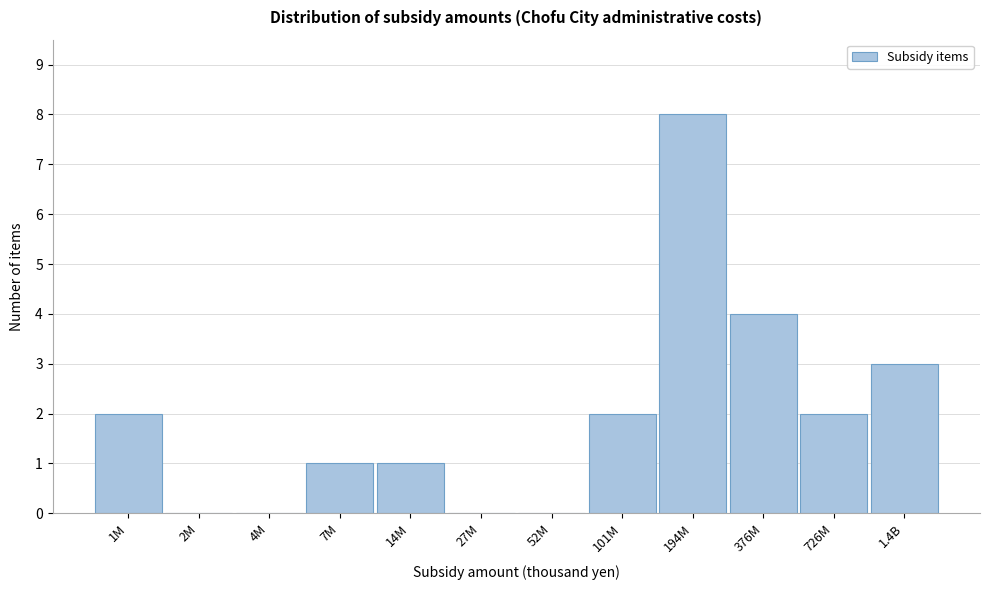

Reading left to right, extract all data points from this chart.

1M=2	2M=0	4M=0	7M=1	14M=1	27M=0	52M=0	101M=2	194M=8	376M=4	726M=2	1.4B=3